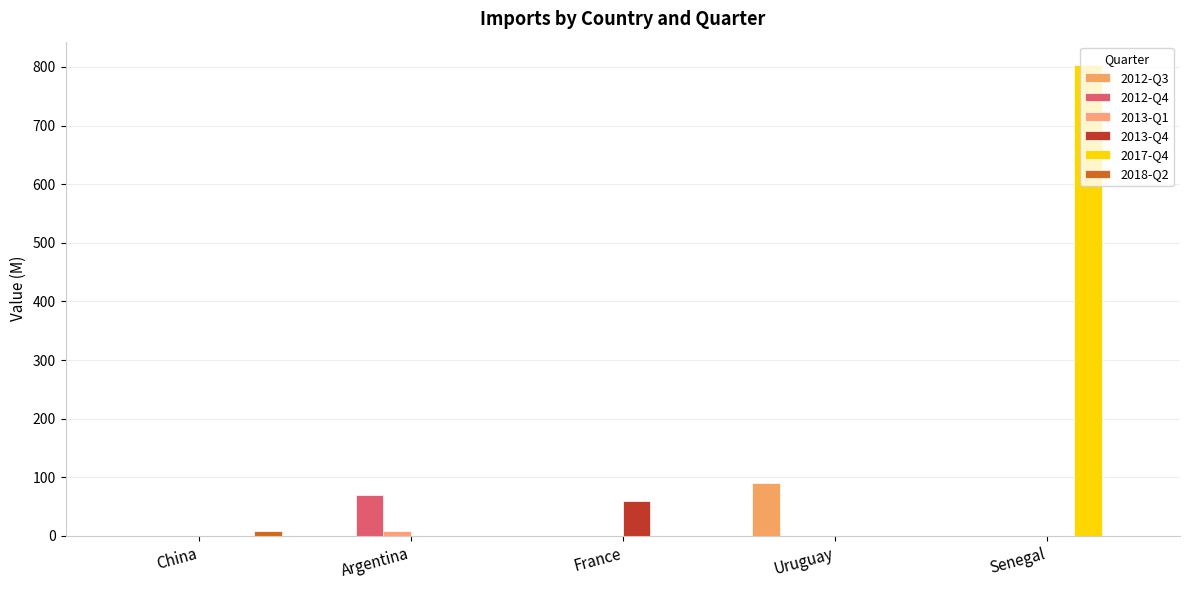

How many distinct data groups are displayed?

6